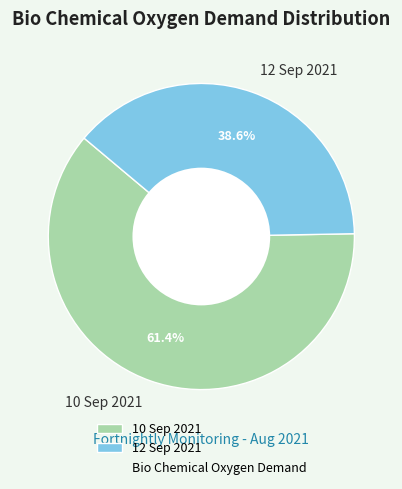

Rank the categories by value from lowest to highest.

12 Sep 2021, 10 Sep 2021